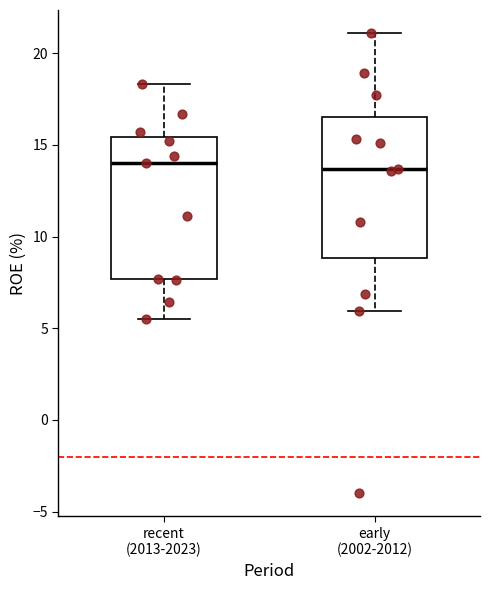

Where does the lower whisker of the box for recent (2013-2023) end on the y-axis? The values are not printed on the chart, so give them approximately, as read against the axis.

5.5